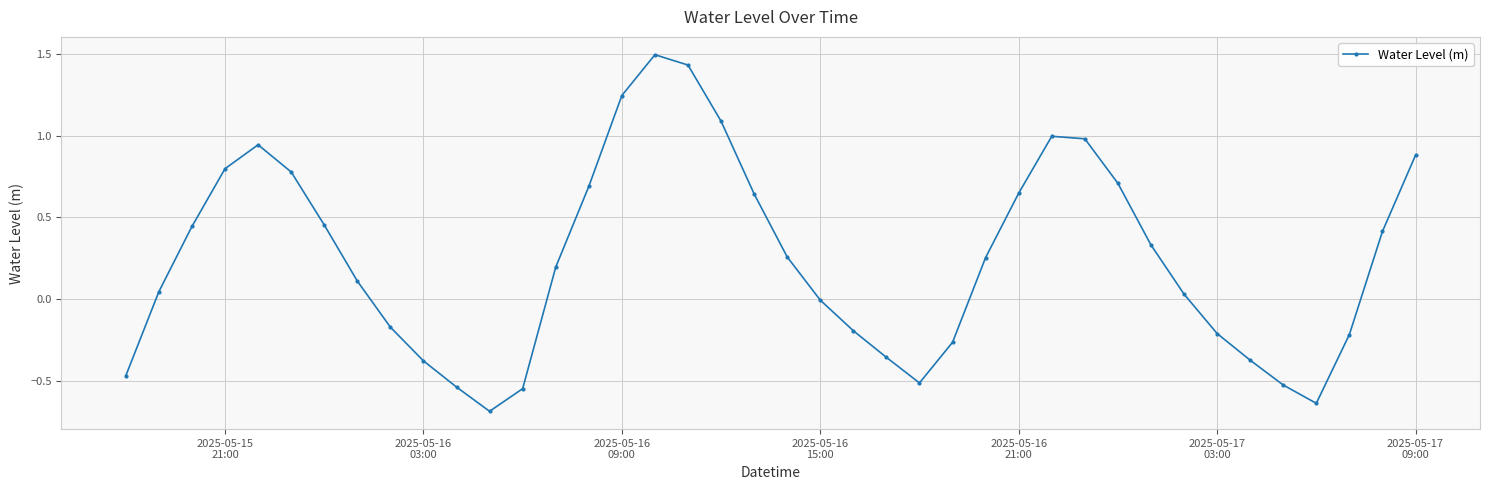

What is the sum of all values?

9.8